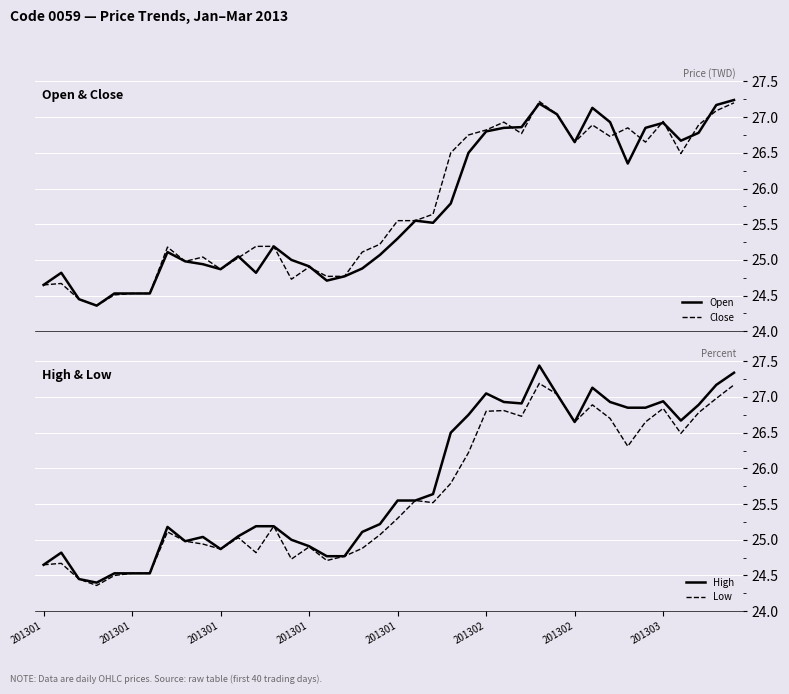

What is the difference between the Open values at 39 and 34?

0.4